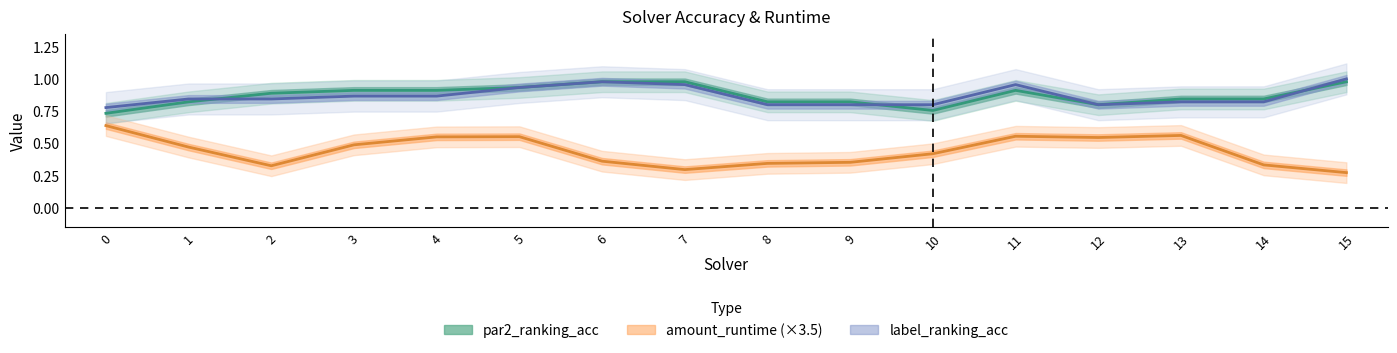

Where is the first local maximum for amount_runtime?

4